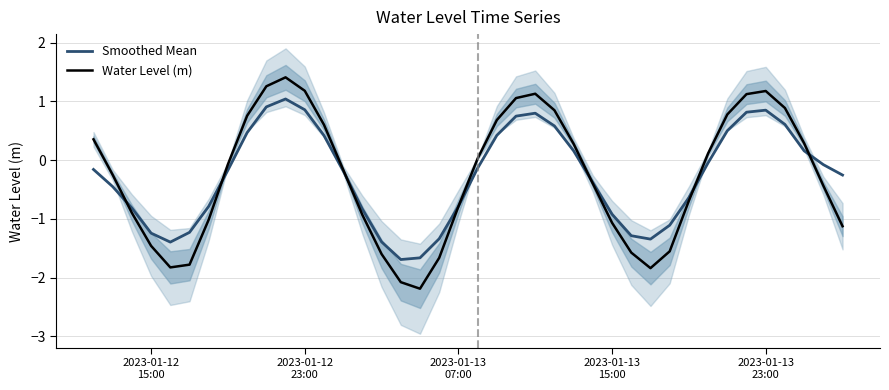

Does the chart display data point markers on the line(s)?

No